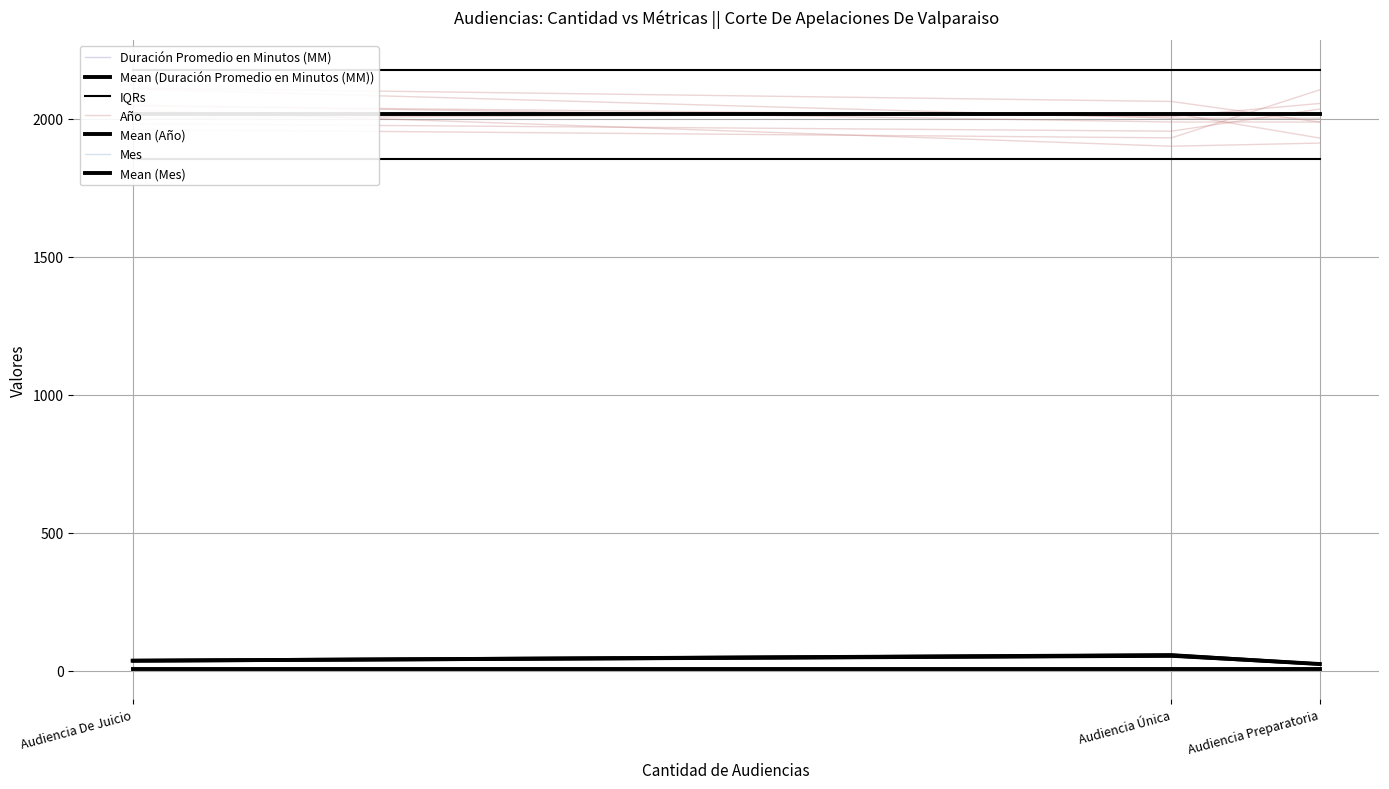

Which category has the lowest value in the Año series?

Audiencia Única